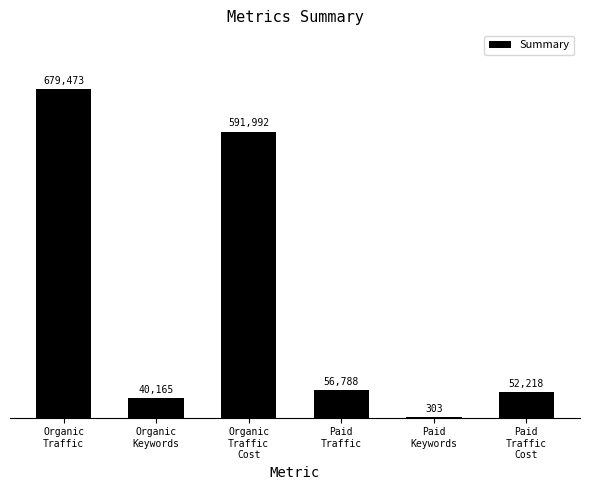

What is the maximum value shown in the chart?

679473